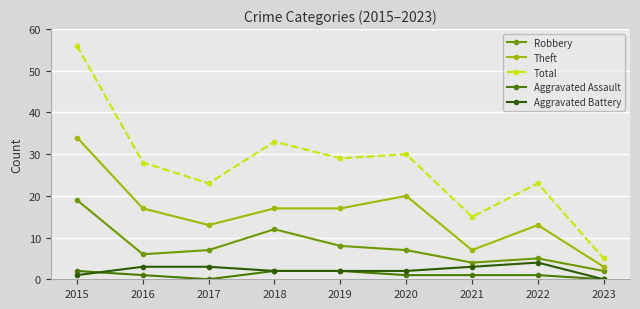

What is the sum of all Aggravated Battery values?

20